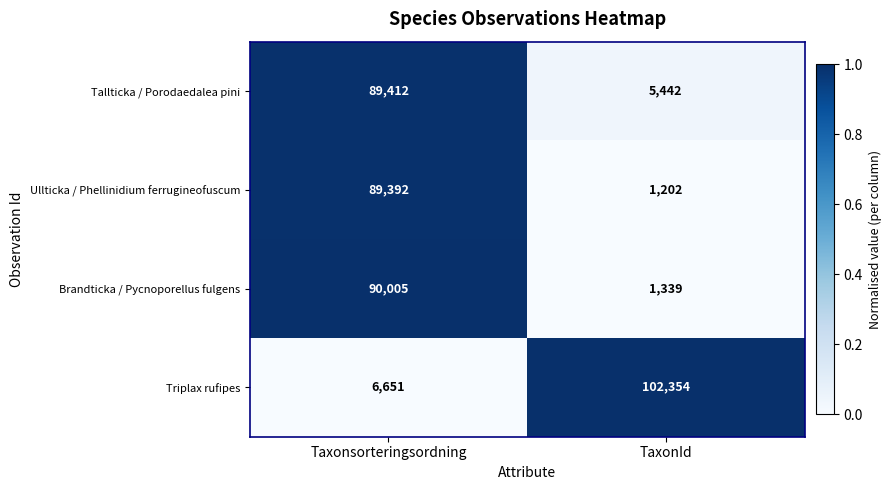

List the series in order of their peak value, lowest first.

Ullticka / Phellinidium ferrugineofuscum, Tallticka / Porodaedalea pini, Brandticka / Pycnoporellus fulgens, Triplax rufipes